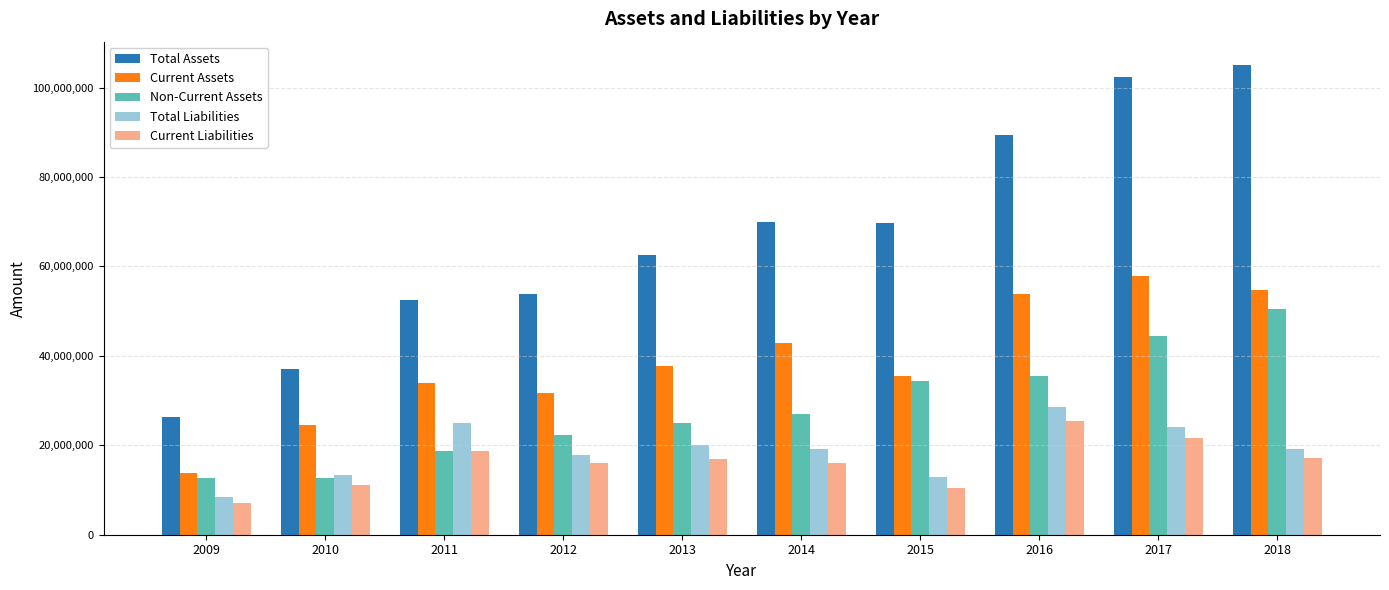

At which category does the chart reach its peak across all series?

2018